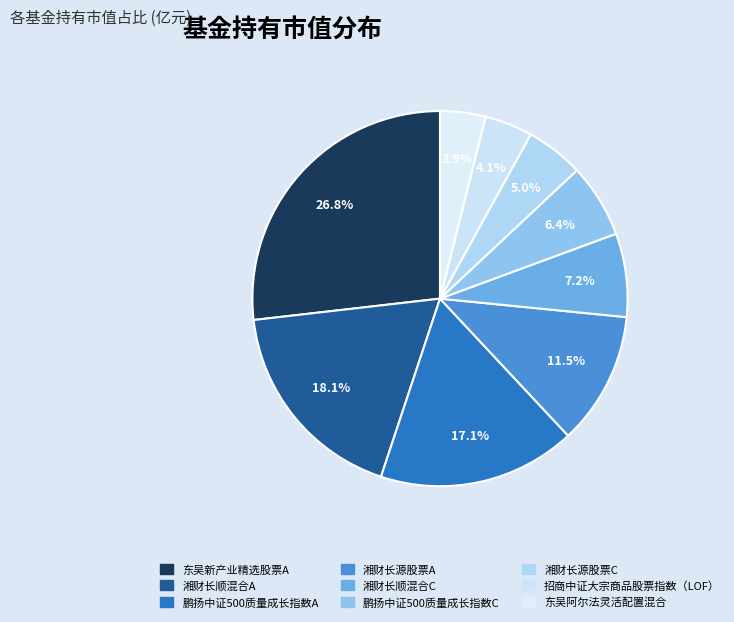

Is it true that 鹏扬中证500质量成长指数A is 17% of the pie?

True